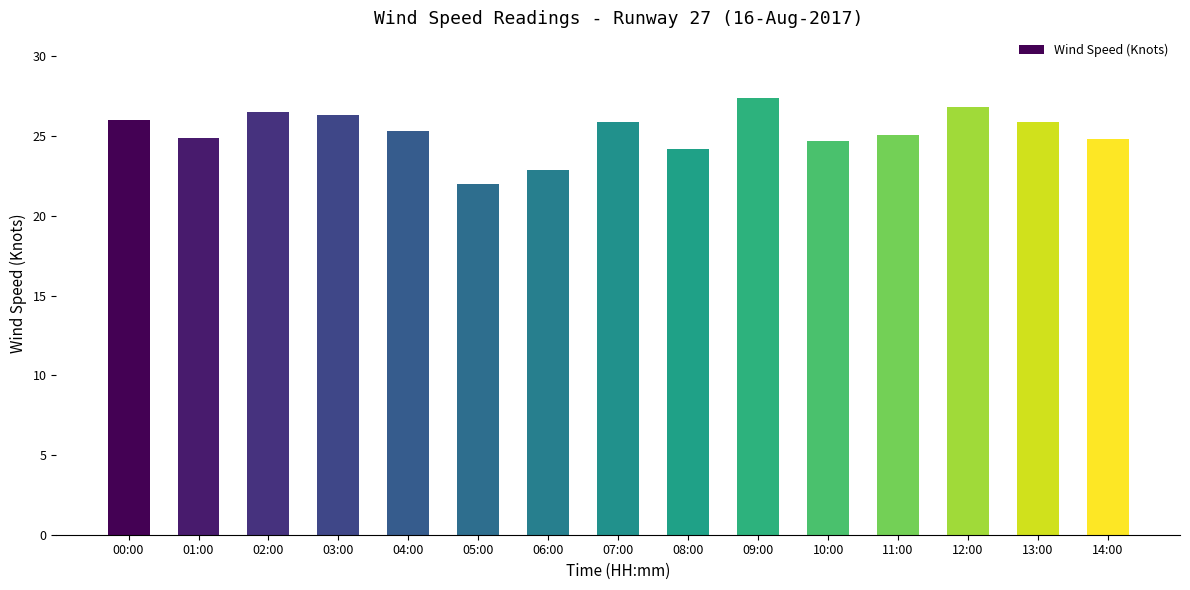

What position from the right is 09:00?

6